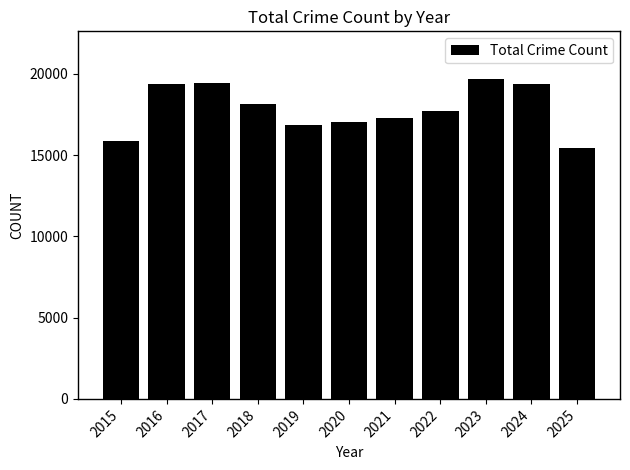

Which has a higher value, 2019 or 2023?

2023